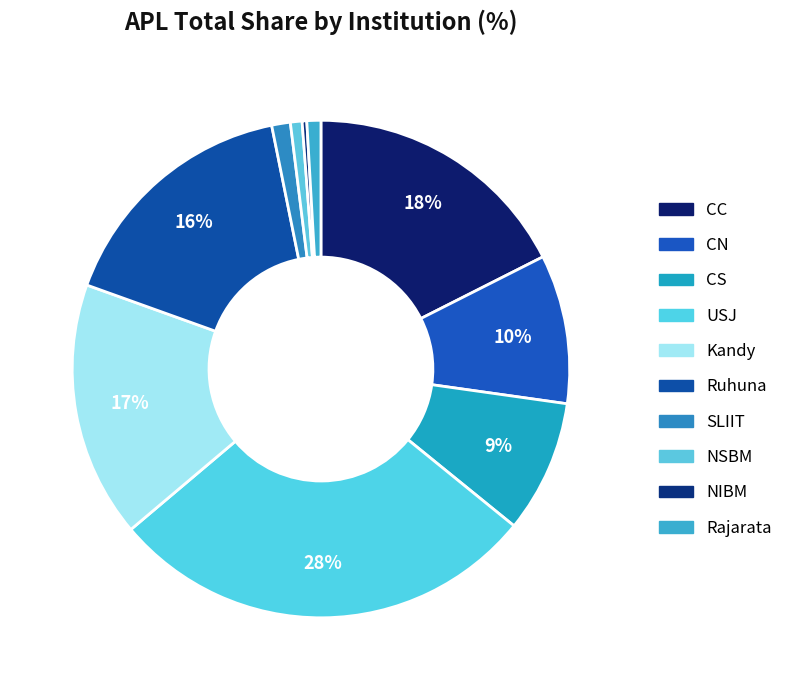

How many slices are in this pie chart?

10